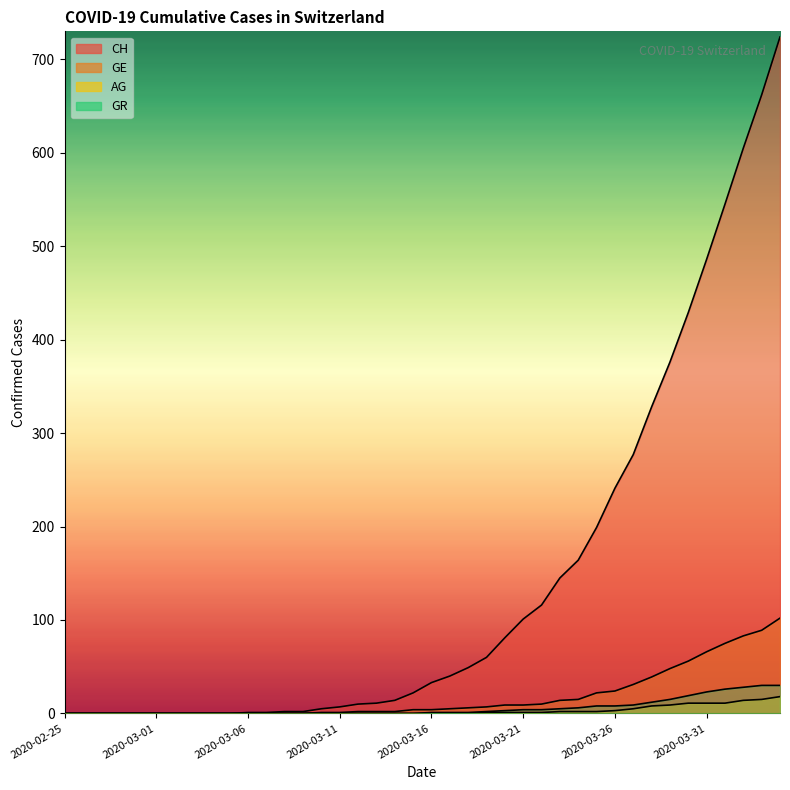

Between 2020-03-09 and 2020-03-06, which is larger?

2020-03-09